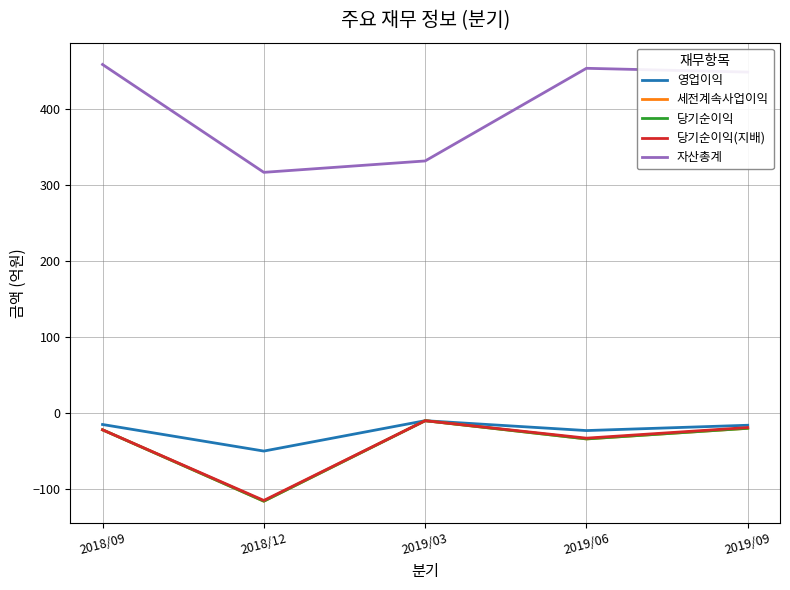

At how many categories does at least one series exceed 362?

3